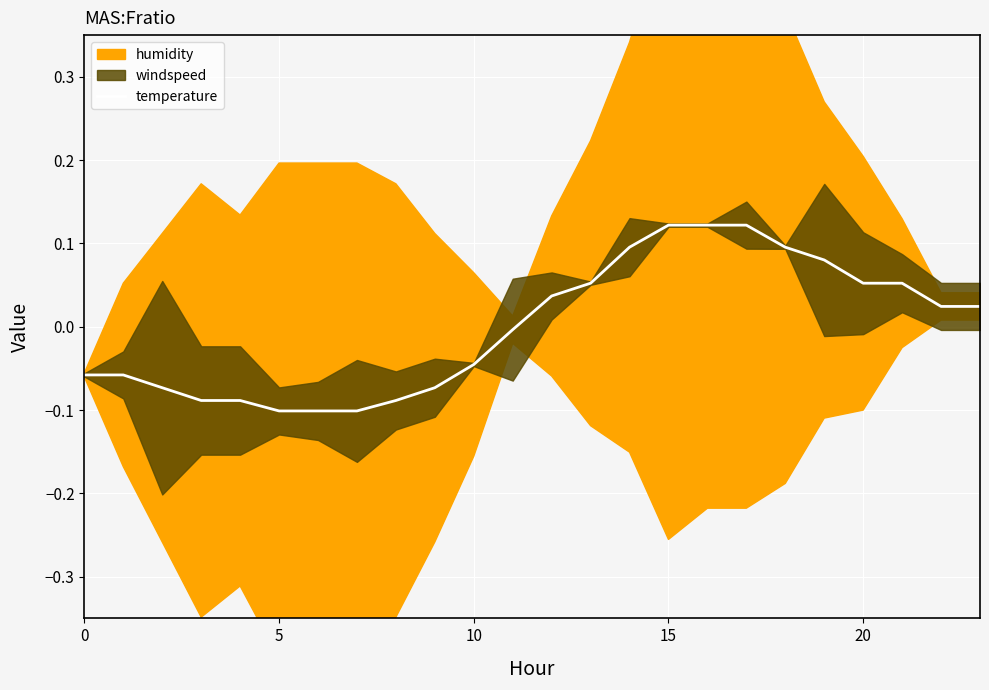

The value of temperature at 5 is -0.1. True or false?

True